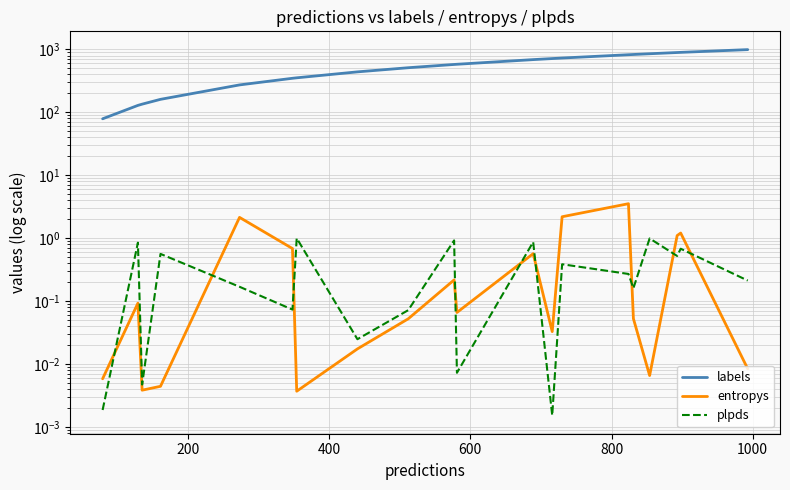

Which series has the largest total across all categories?

labels